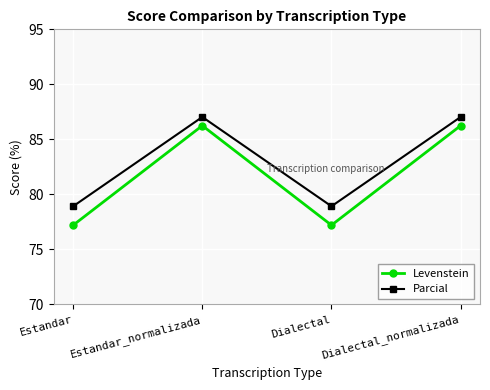

At how many categories does at least one series exceed 81?

2